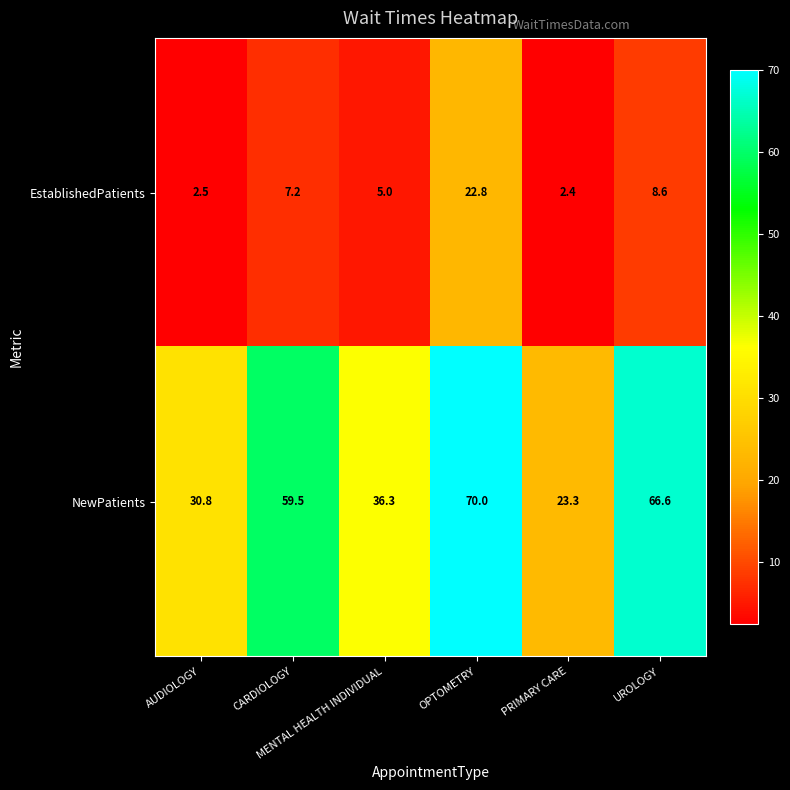

List the series in order of their overall mean, lowest first.

EstablishedPatients, NewPatients